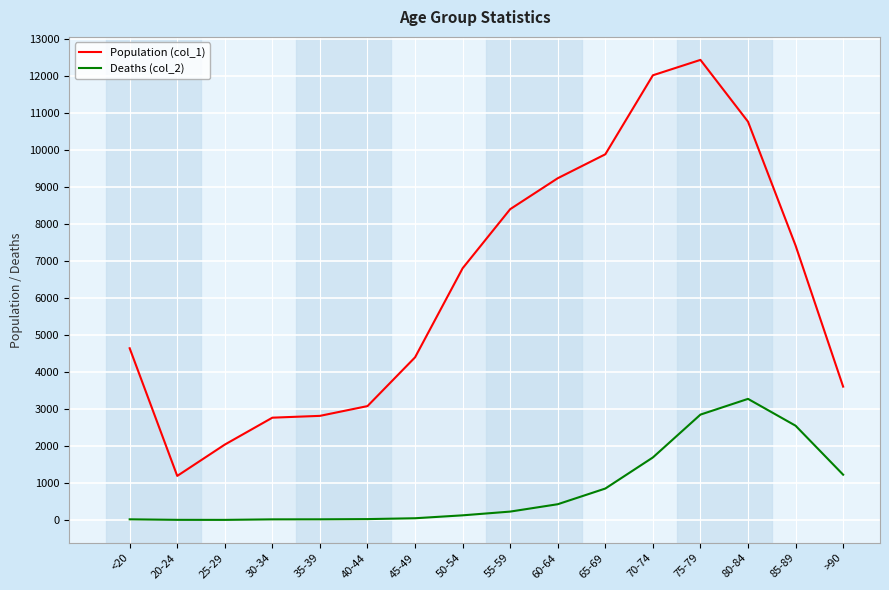

The value of Deaths (col_2) at 25-29 is 3. True or false?

True